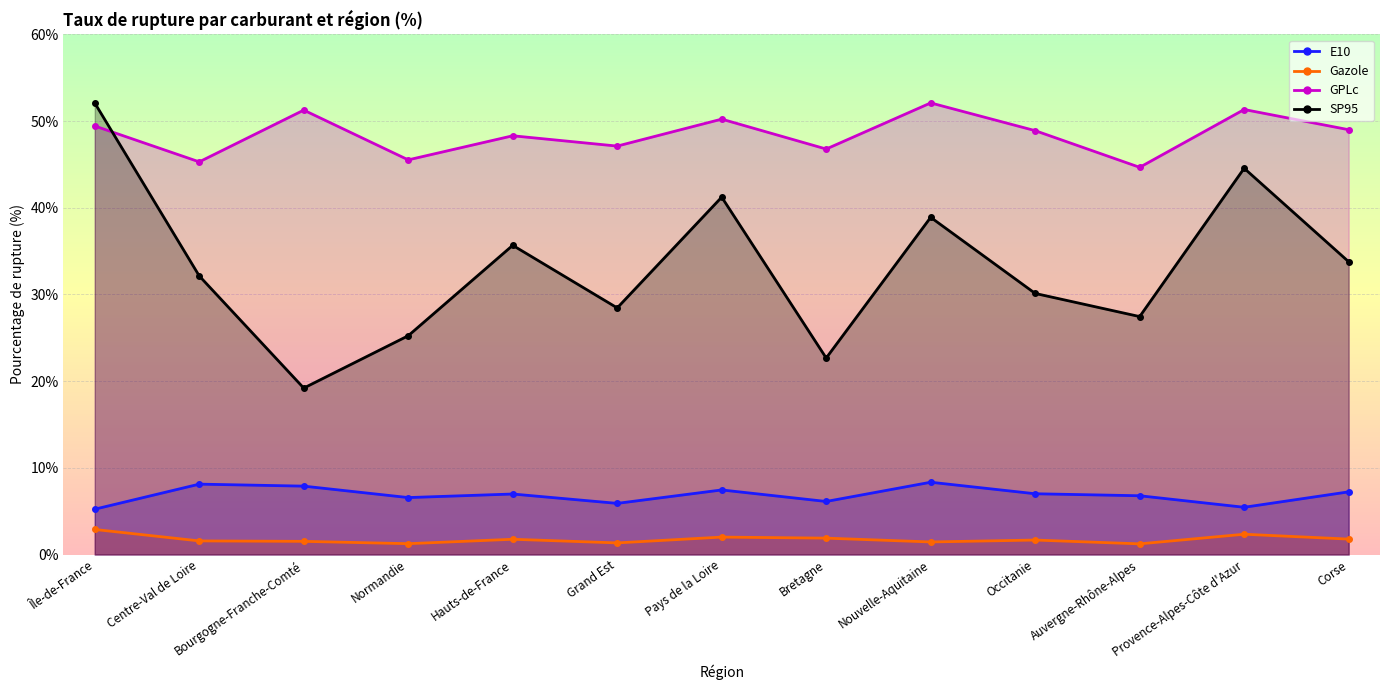

Which series has the widest spread of values?

SP95